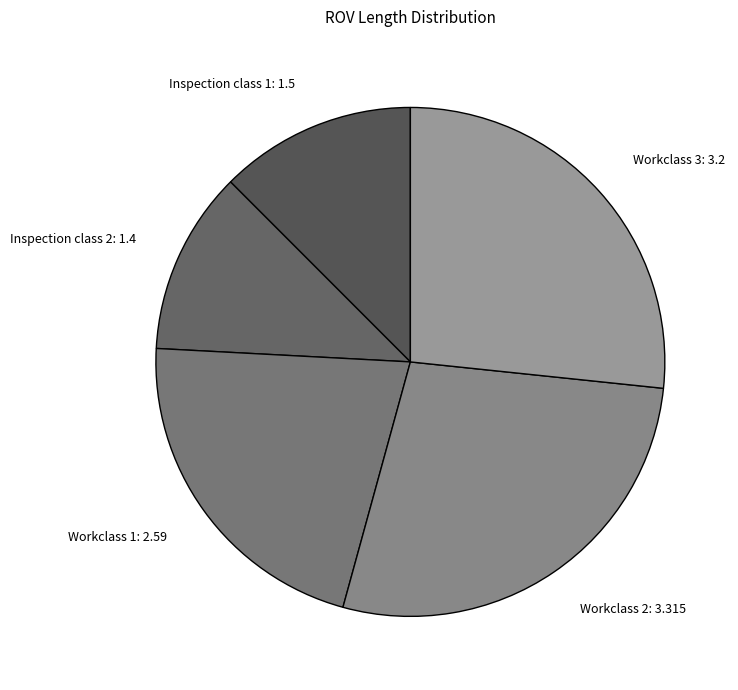

Is the sum of Workclass 2: 3.315 and Workclass 1: 2.59 greater than half?

No